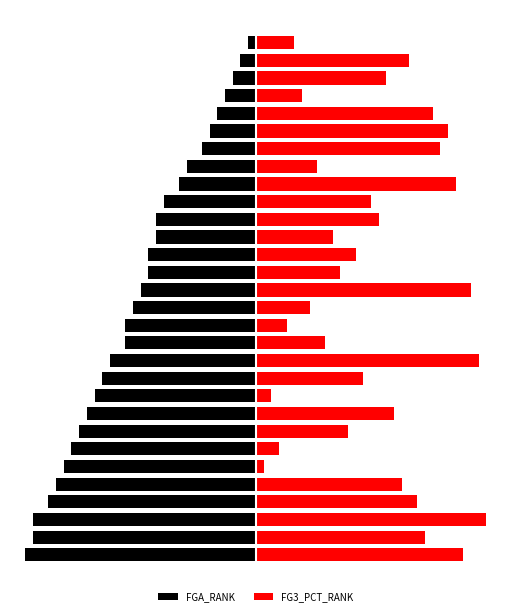

Where does the FG3_PCT_RANK series first go above 16?

−40